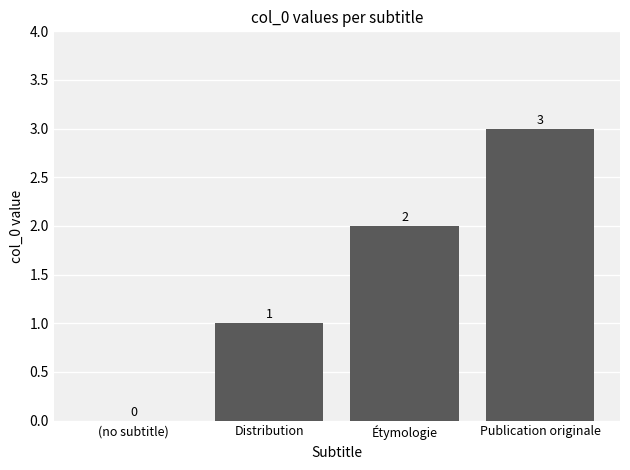

What is the sum of all values?

6